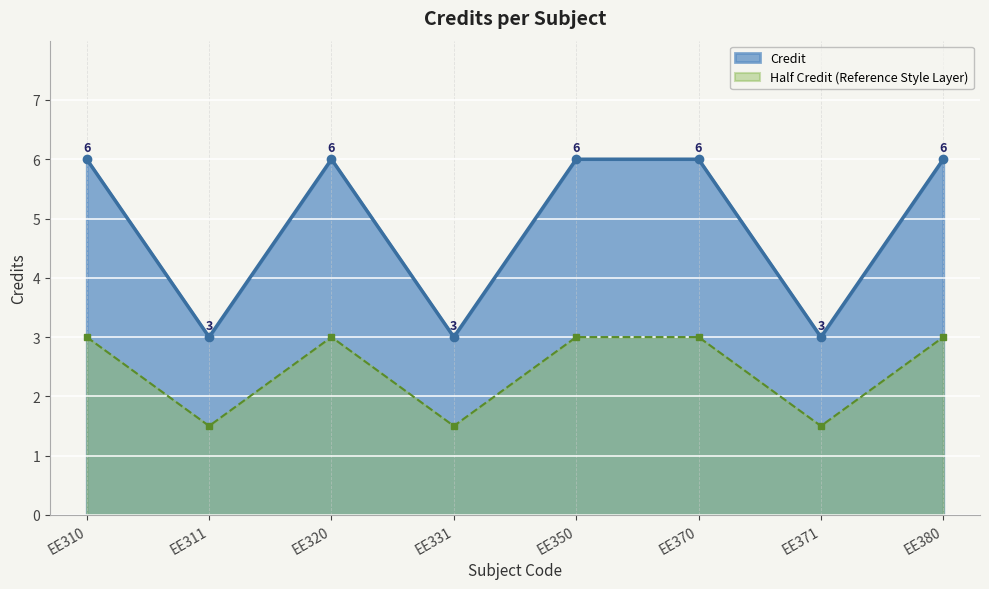

What is the value of the 2nd point from the left?

3